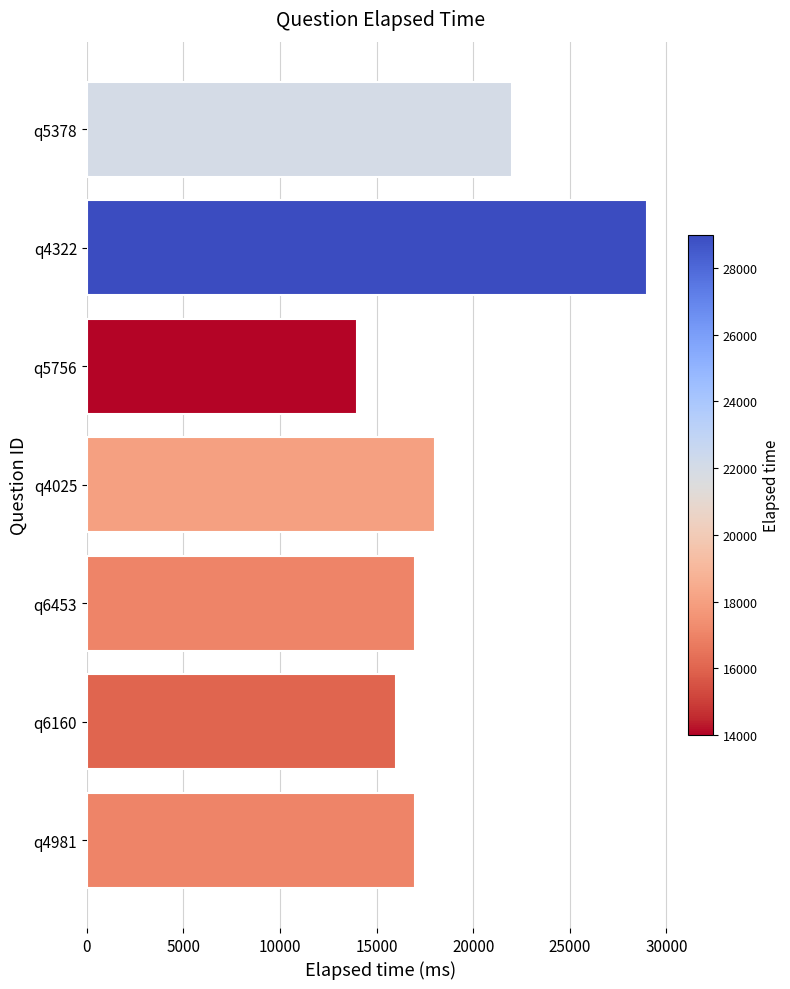

What is the average value?

19000